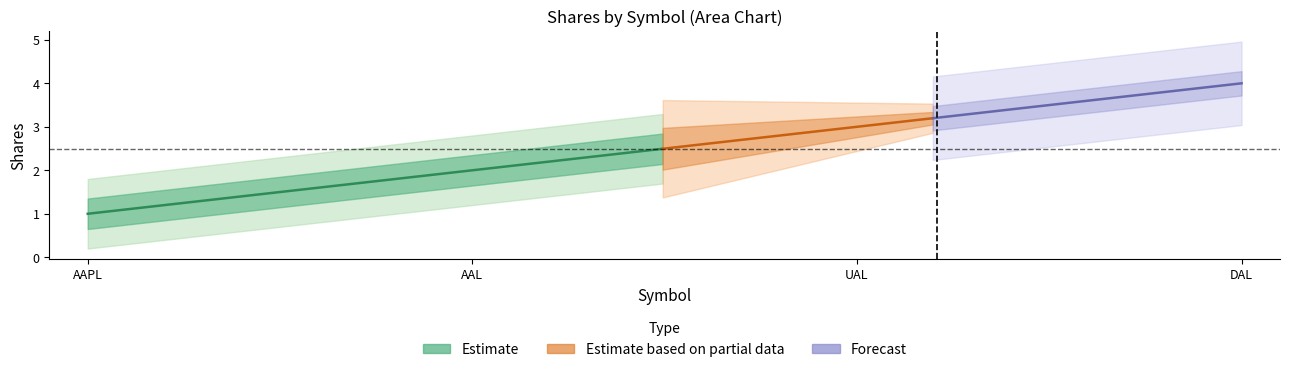

What is the sum of the values at DAL and AAL?

6